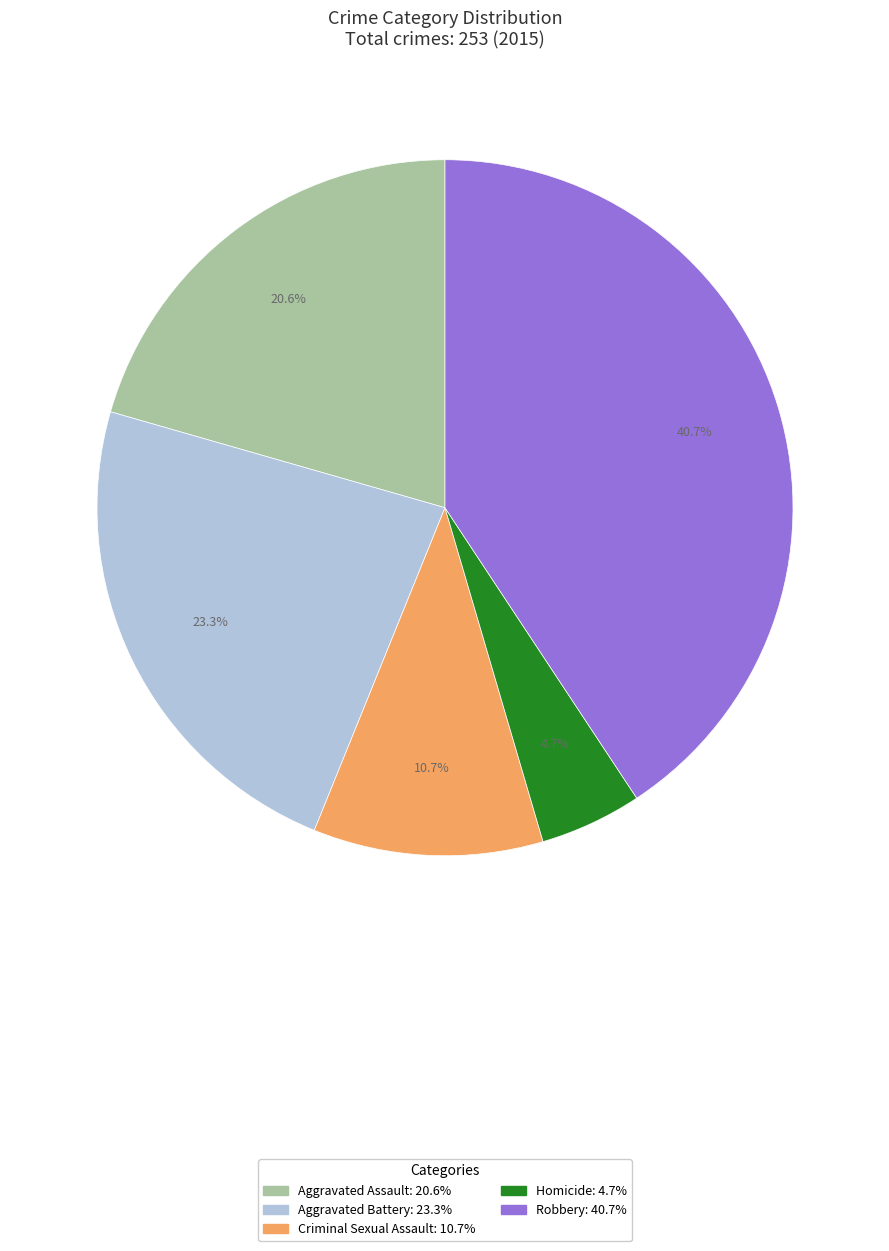

Which category has the biggest portion of the pie?

Robbery